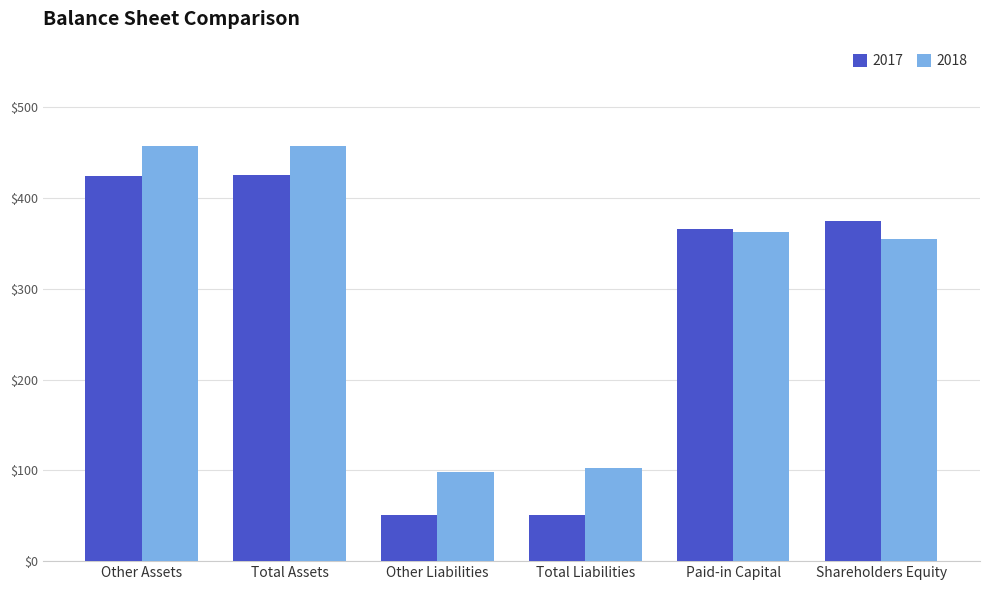

What is the lowest value of the 2018 series?

98